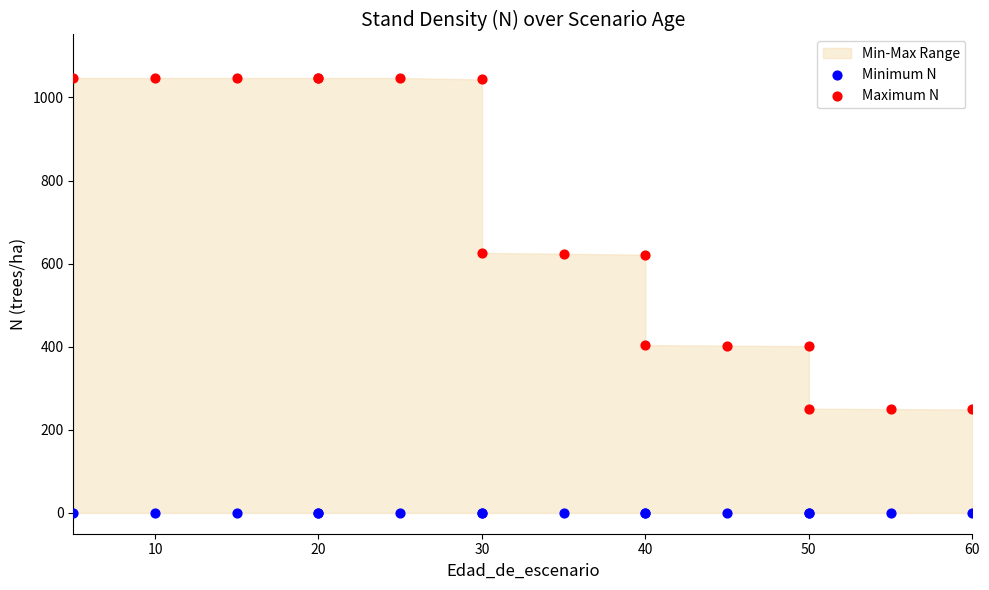

Which series reaches the minimum Y coordinate?

Minimum N